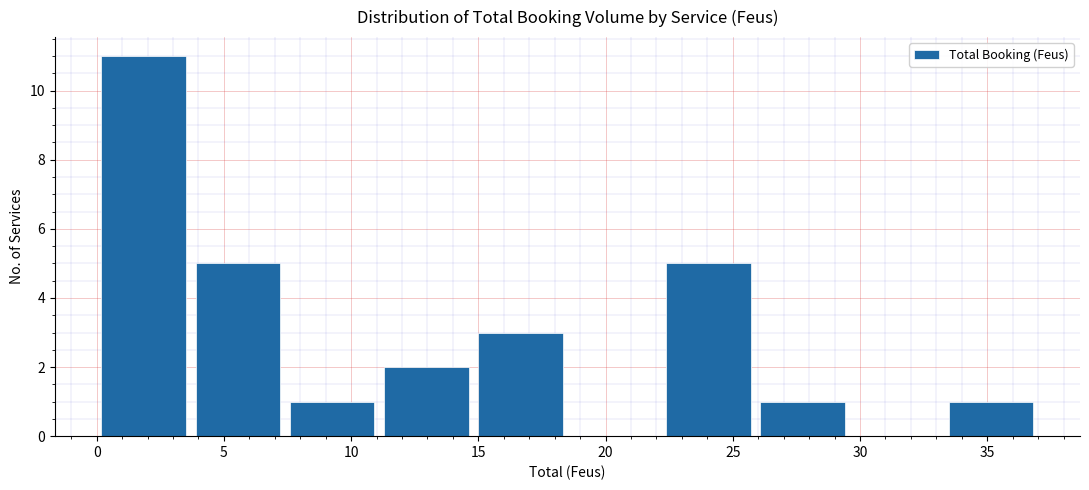

Reading left to right, list every bar in this chart as the range it spans on the x-axis followed by its height. Neither the bar edges nor the heights are printed on the chart, so give them approximately, as read against the axes.

0.0 to 3.7: 11
3.7 to 7.4: 5
7.4 to 11.1: 1
11.1 to 14.8: 2
14.8 to 18.5: 3
18.5 to 22.2: 0
22.2 to 25.9: 5
25.9 to 29.6: 1
29.6 to 33.3: 0
33.3 to 37.0: 1